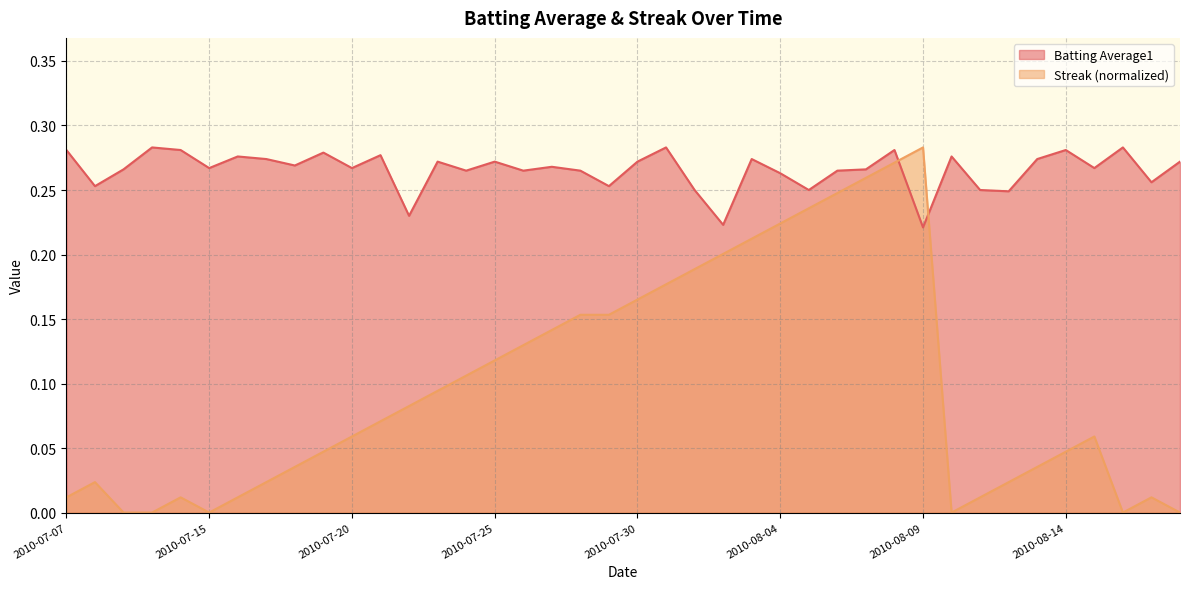

What is the average value of the Batting Average1 series?

0.3